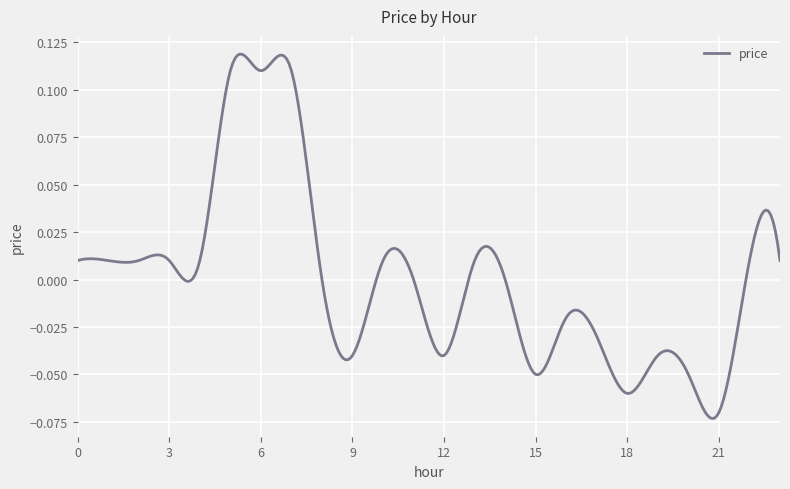

How many lines are shown in the chart?

1